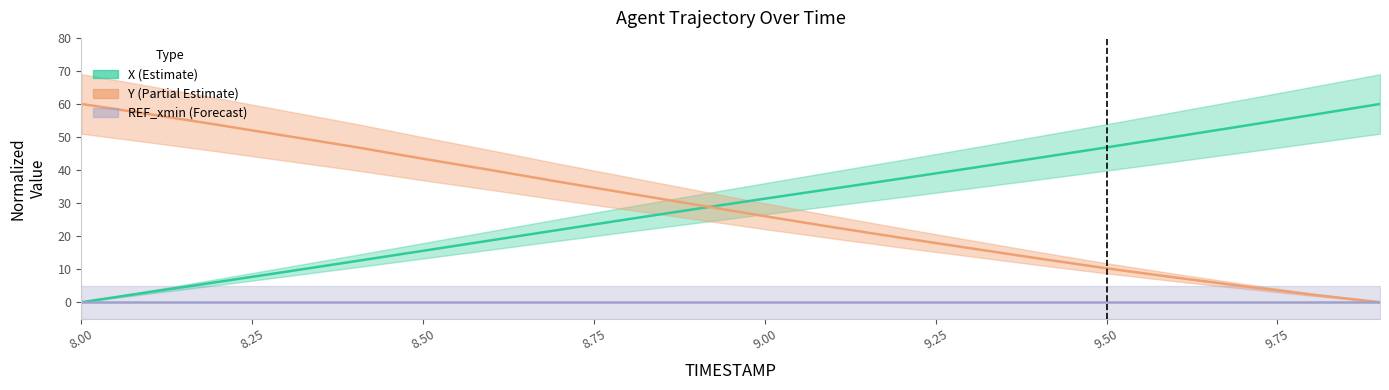

How many times do Y and X cross each other?

1